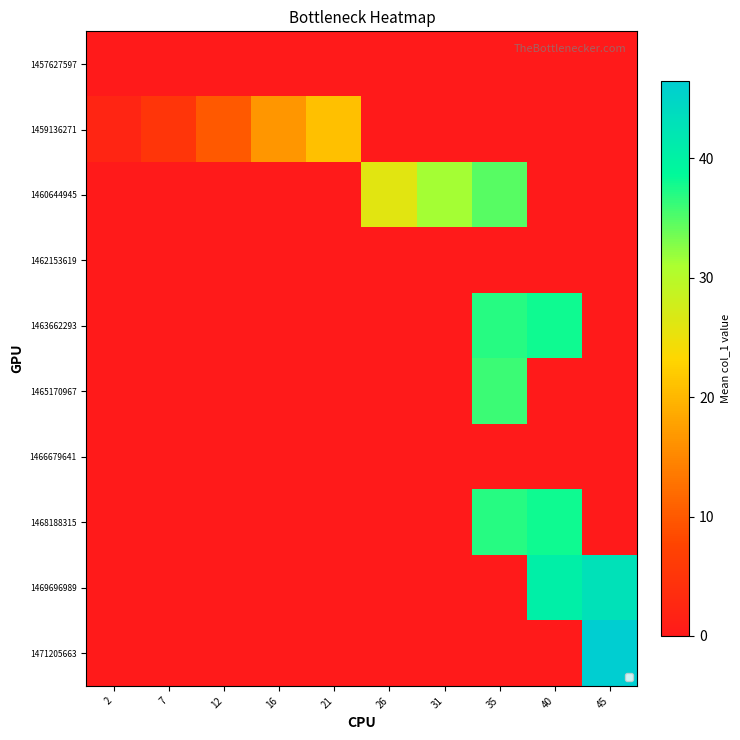

Count the number of categories in the chart.

10